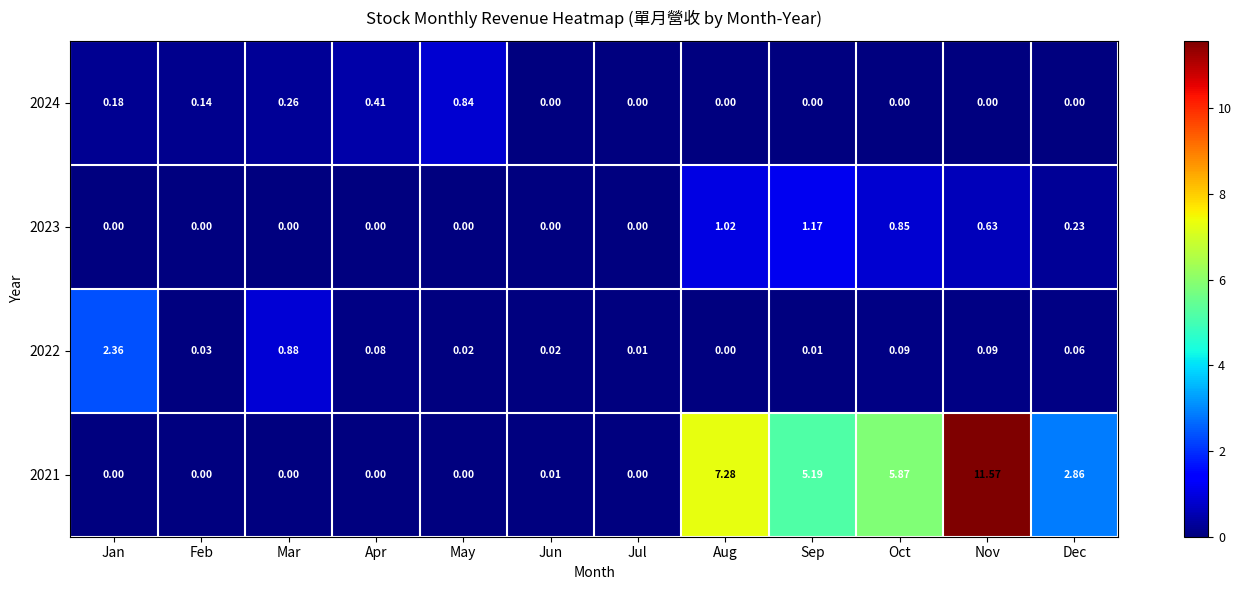

Which category has the highest value in the 2024 series?

May